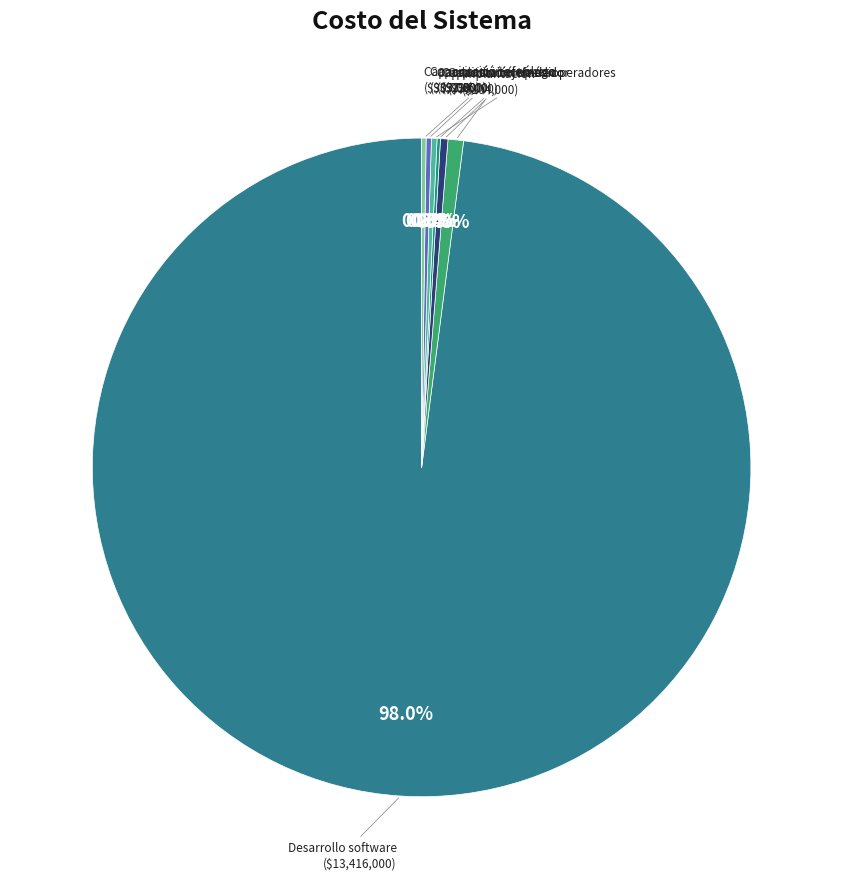

To the nearest percent, what is the difference between the largest and smallest slice percentages?

98%